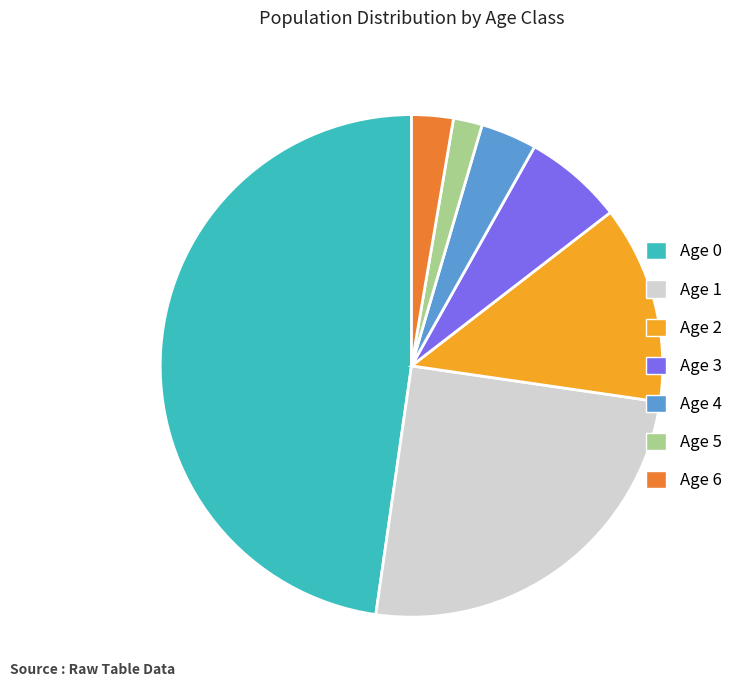

What is the ratio of the value at Age 3 to the value at Age 5?

3.4